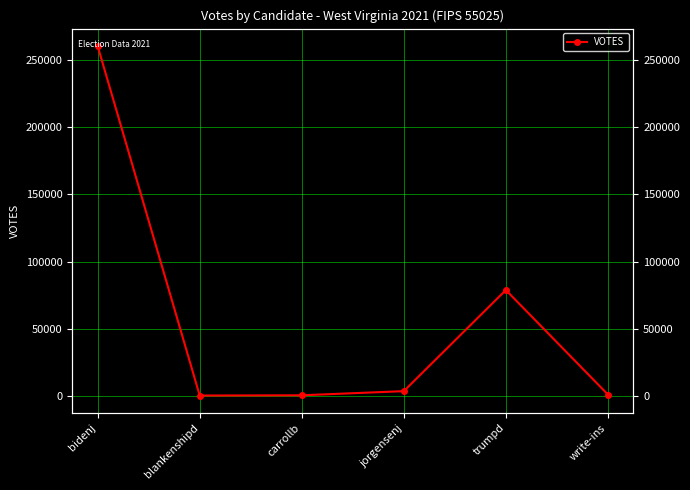

Between trumpd and carrollb, which is larger?

trumpd